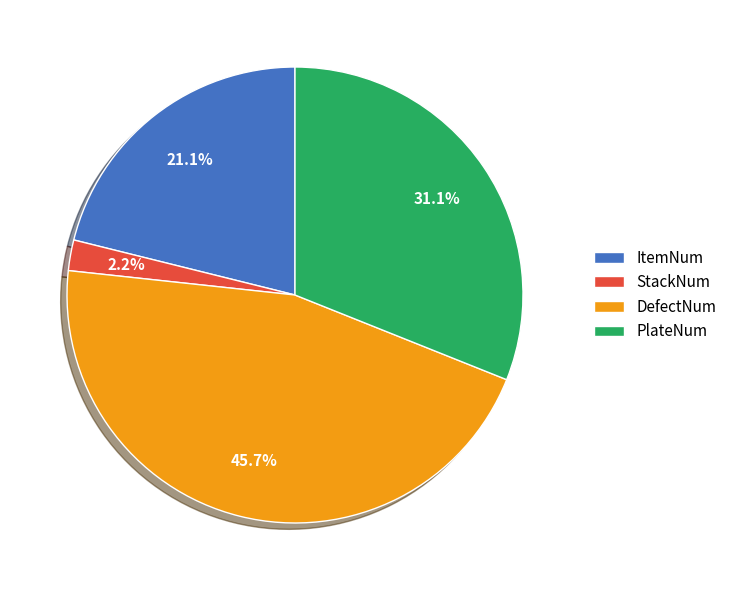

Which category has the smallest portion of the pie?

StackNum